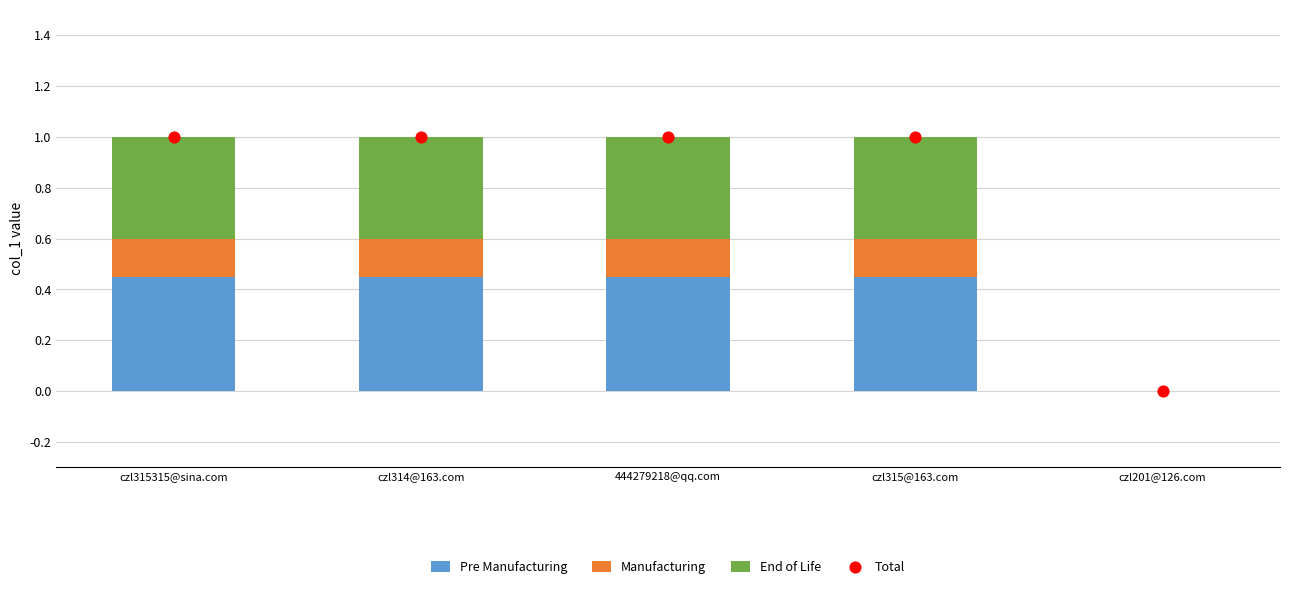

Which series has the largest Y range (max minus min)?

Total